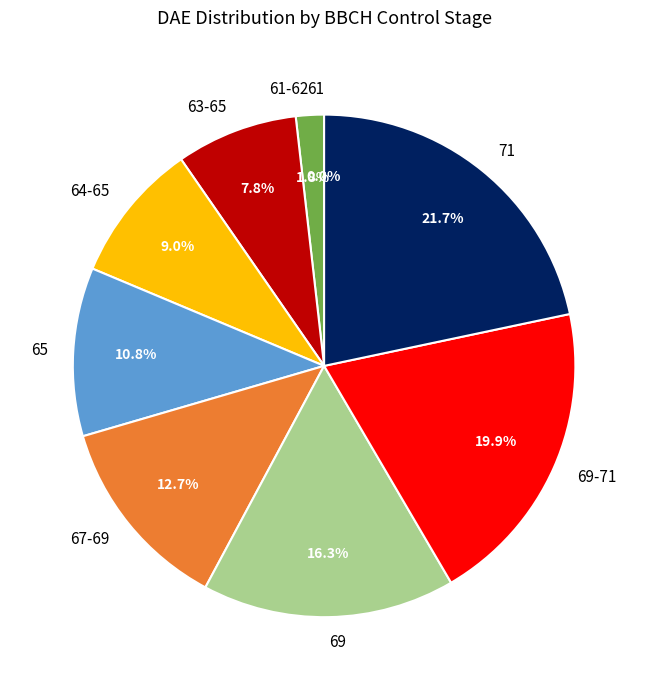

How many slices are in this pie chart?

9